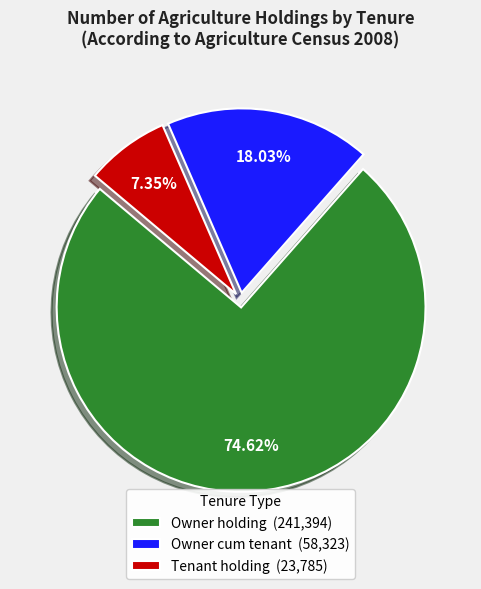

Rank the categories by value from lowest to highest.

Tenant holding (23,785), Owner cum tenant (58,323), Owner holding (241,394)